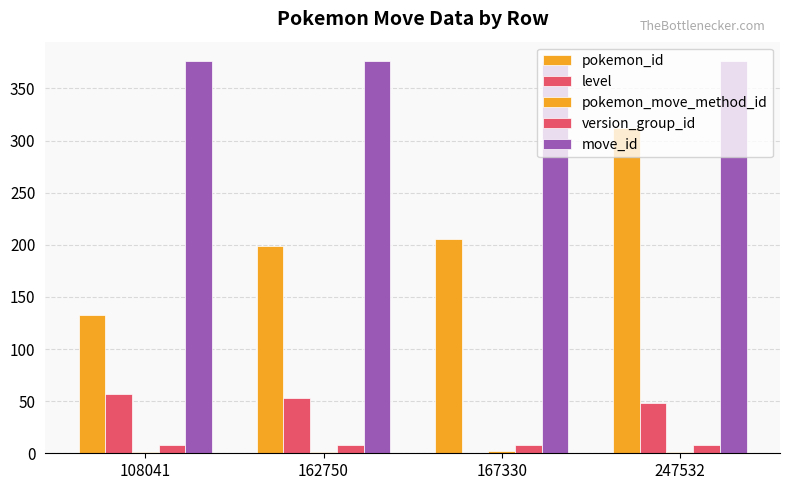

Rank the categories by pokemon_id value from highest to lowest.

247532, 167330, 162750, 108041